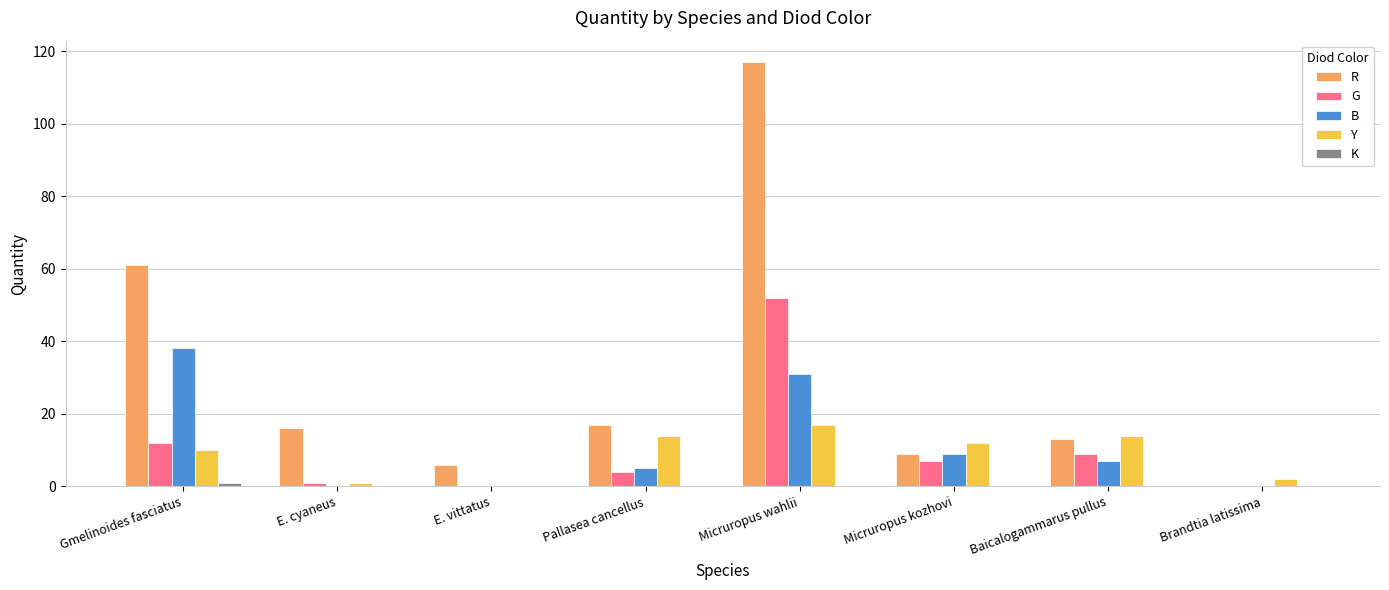

What is the sum of all B values?

90